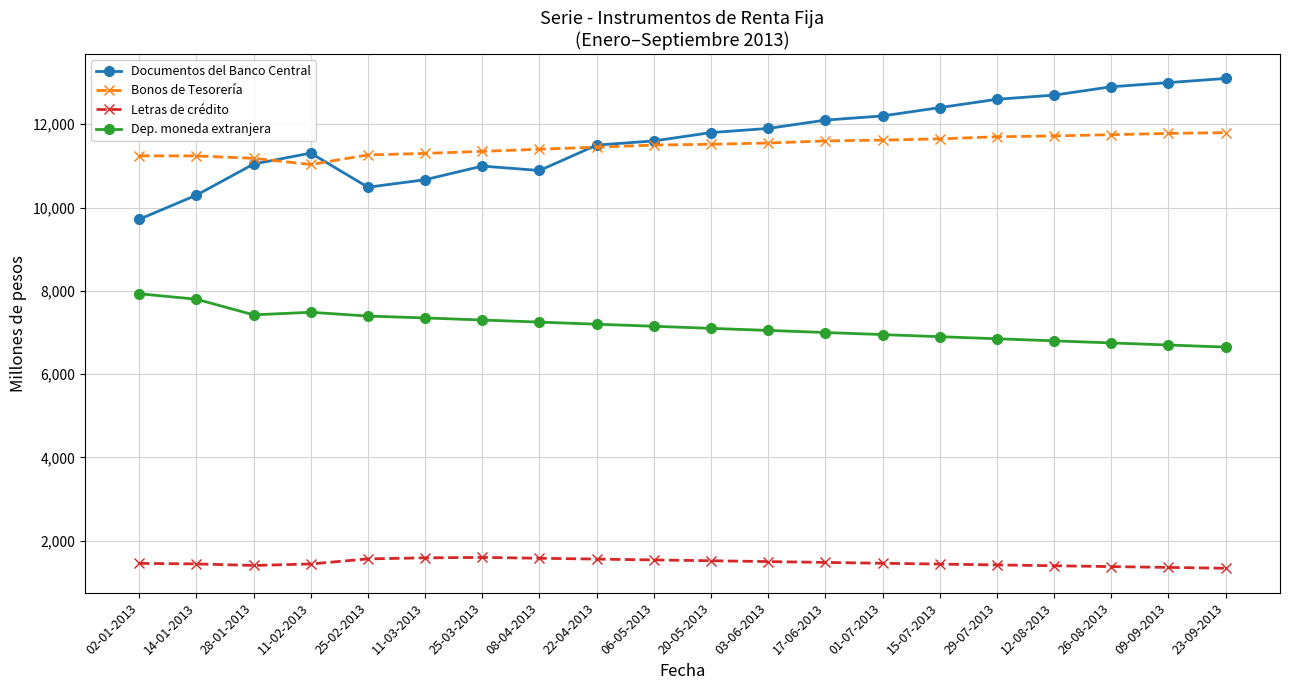

What is the minimum value for Letras de crédito?

1340